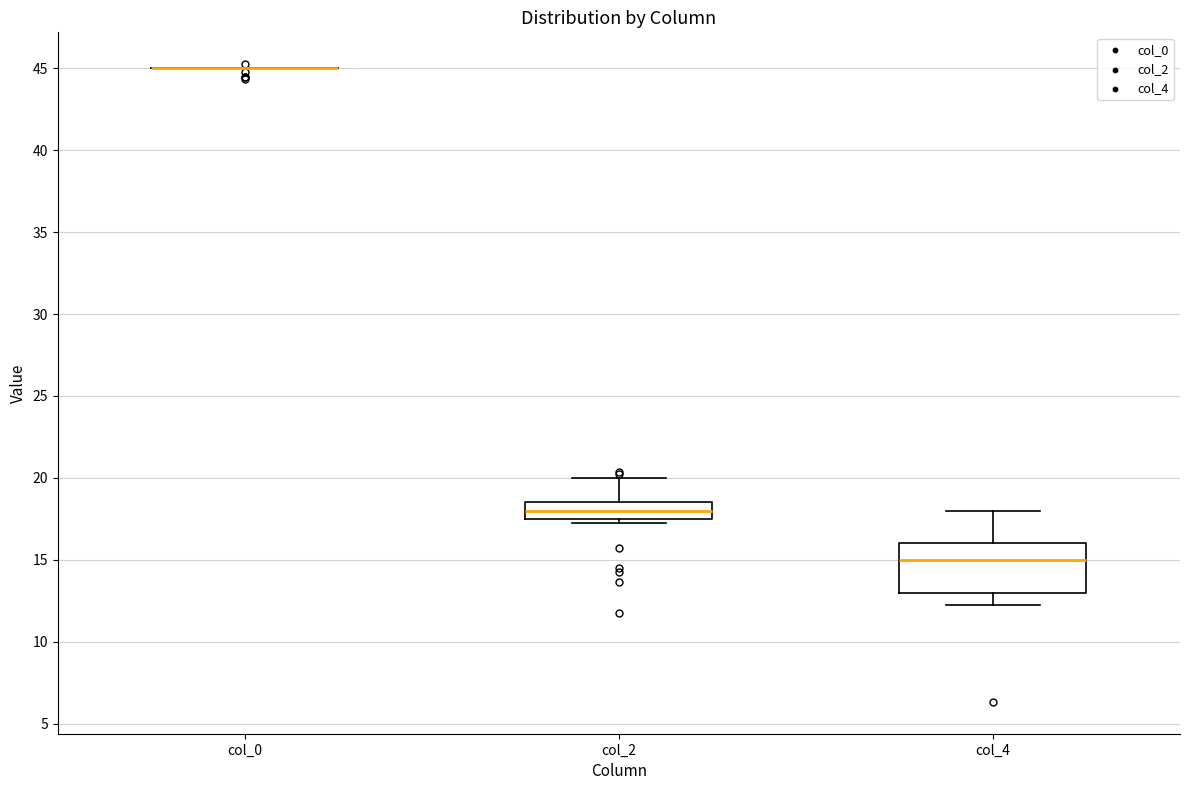

Where does the upper whisker of the box for col_2 end on the y-axis? The values are not printed on the chart, so give them approximately, as read against the axis.

20.0